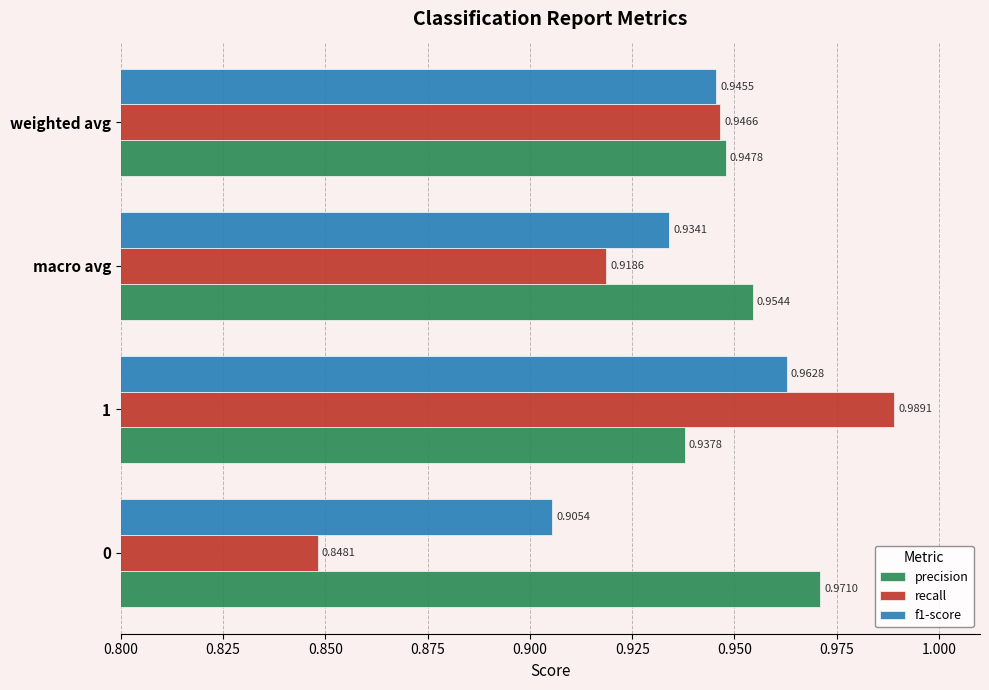

What is the sum of the f1-score values at 1 and macro avg?

1.9